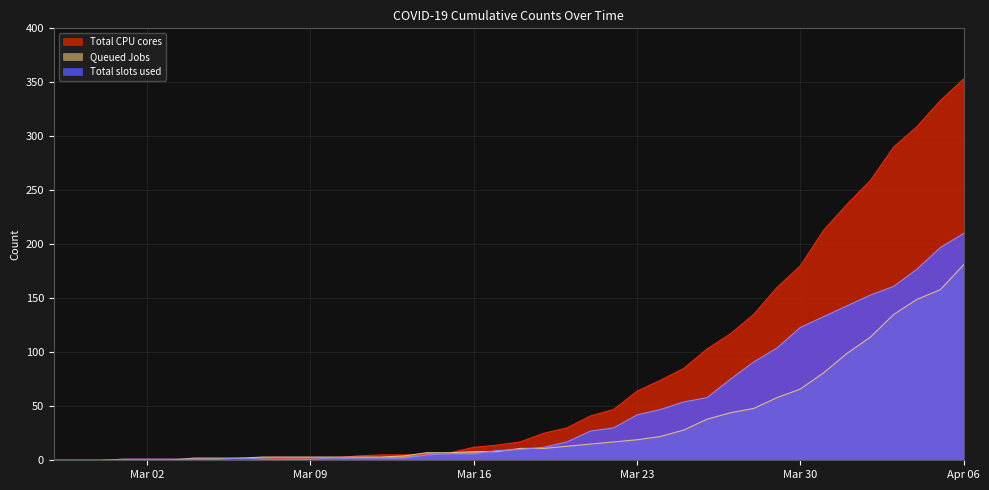

Which label corresponds to the largest value in the chart?

Apr 06